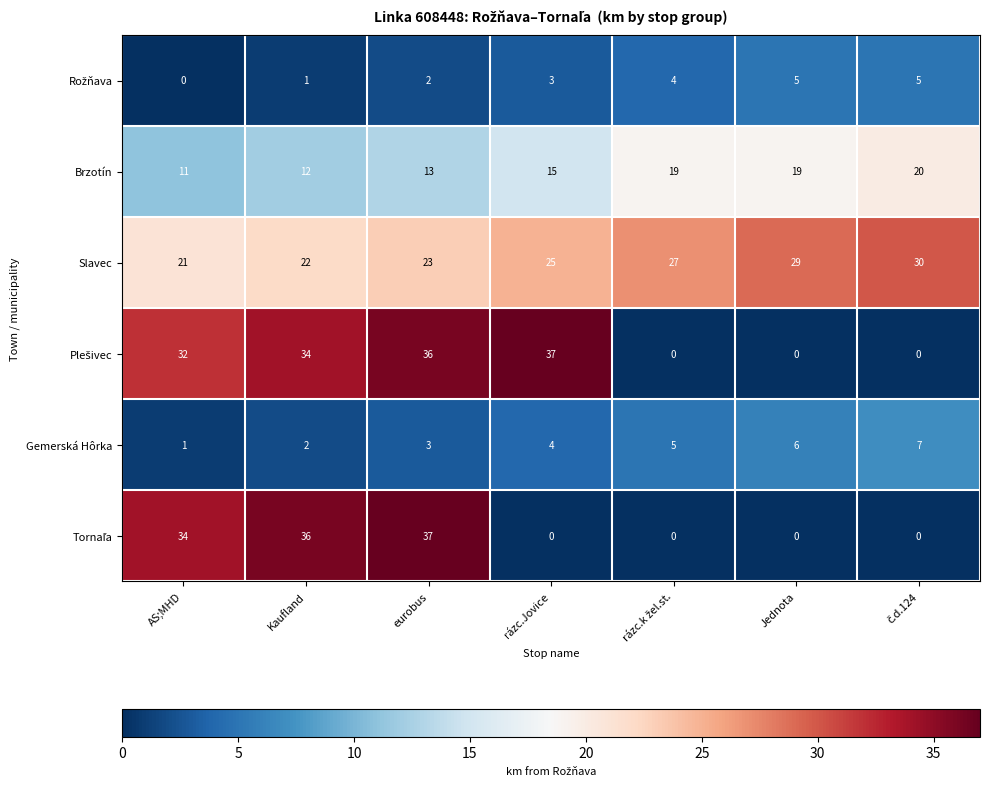

Count the number of data series in this chart.

6